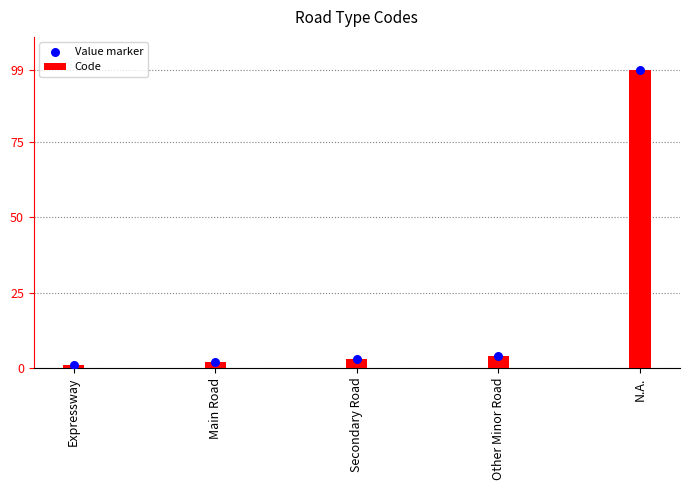

At which category is the sum across all series the highest?

N.A.